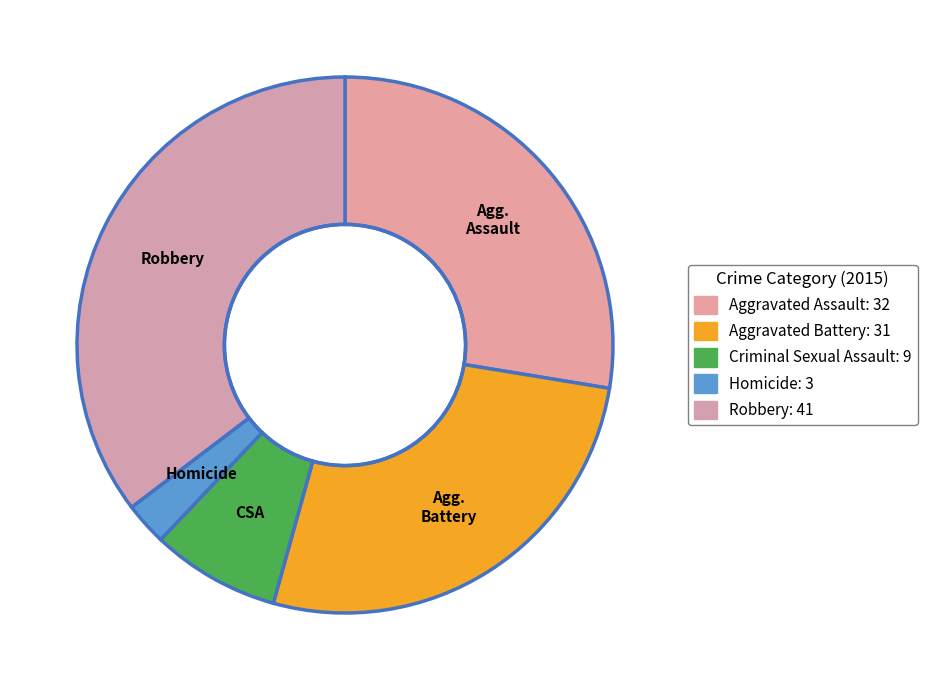

Does any single category account for the majority?

No